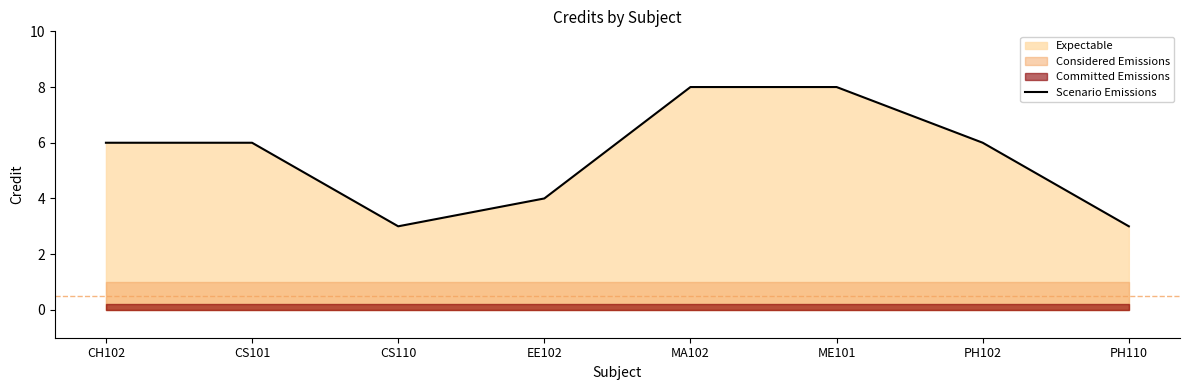

What is the ratio of the value at ME101 to the value at MA102?

1.0